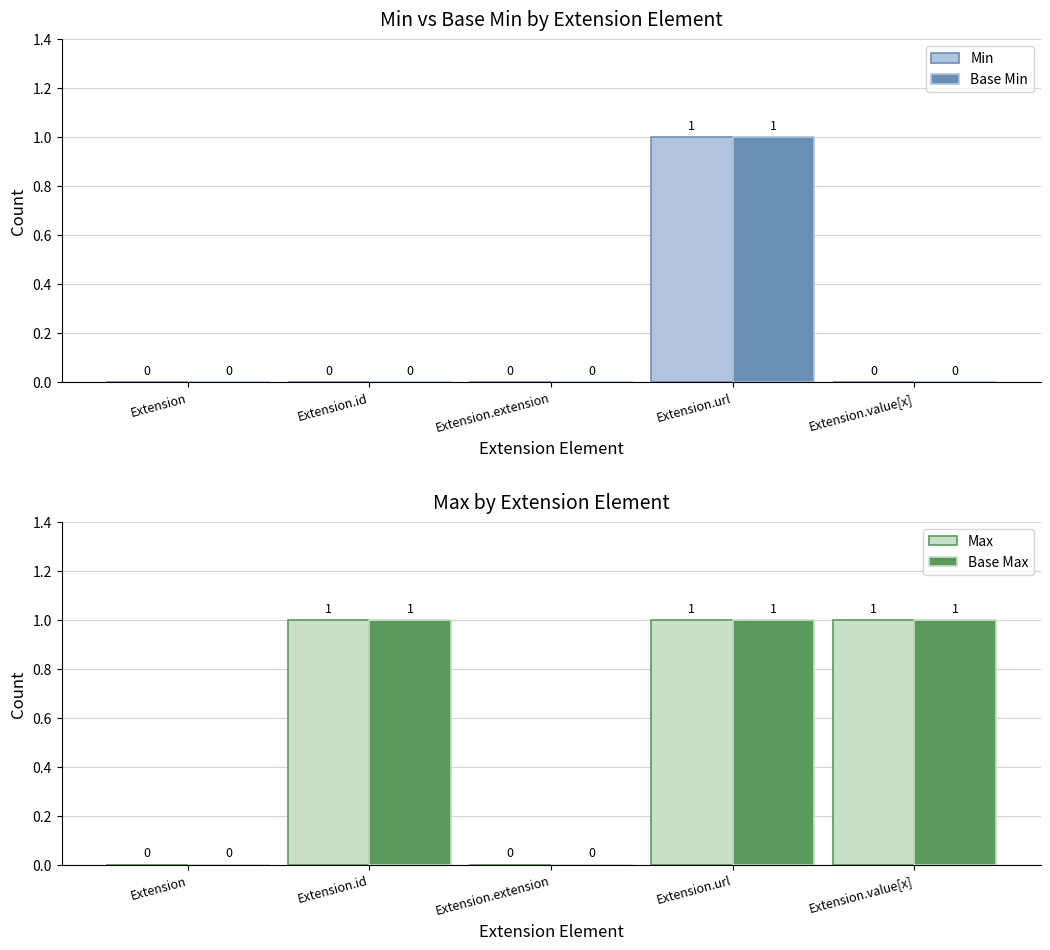

The value of Min at Extension.value[x] is 0. True or false?

True